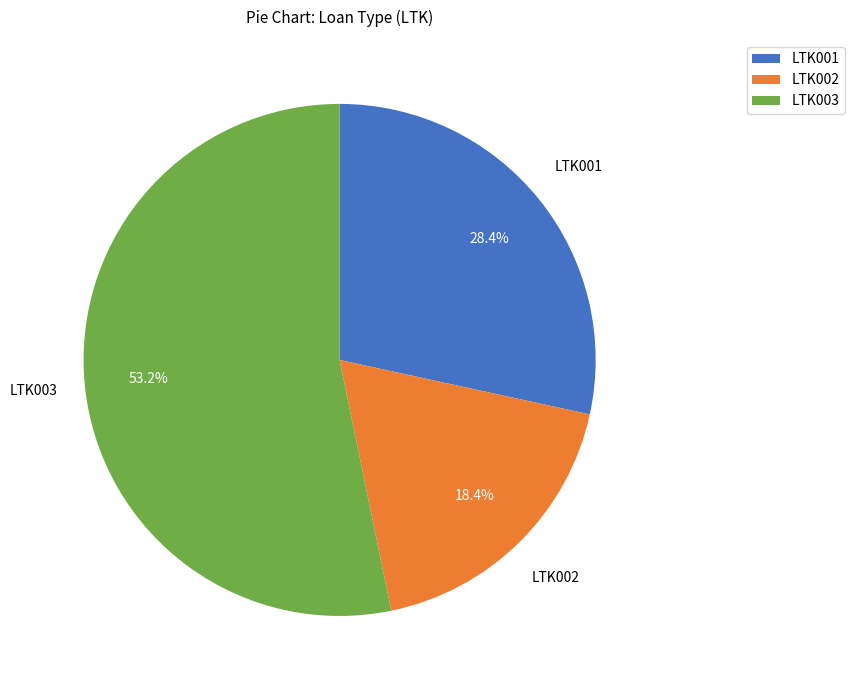

Does any single category account for the majority?

Yes